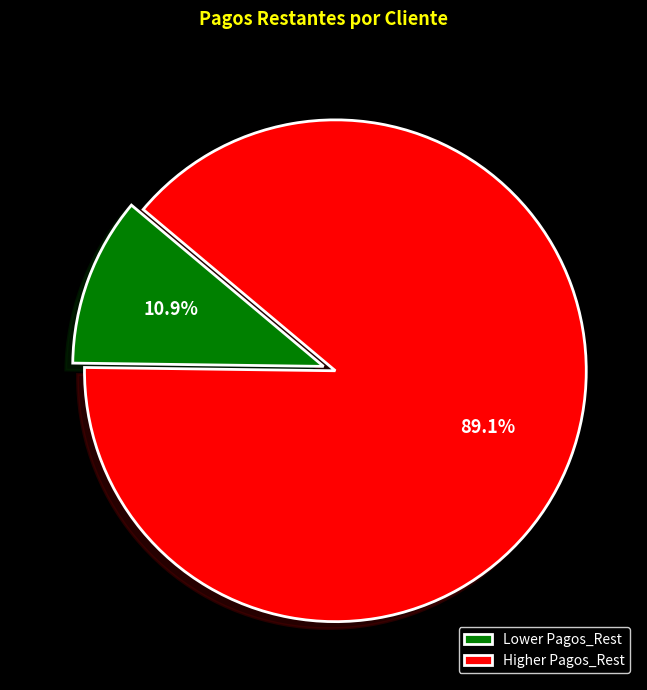

Rank the categories by value from highest to lowest.

Higher Pagos_Rest, Lower Pagos_Rest